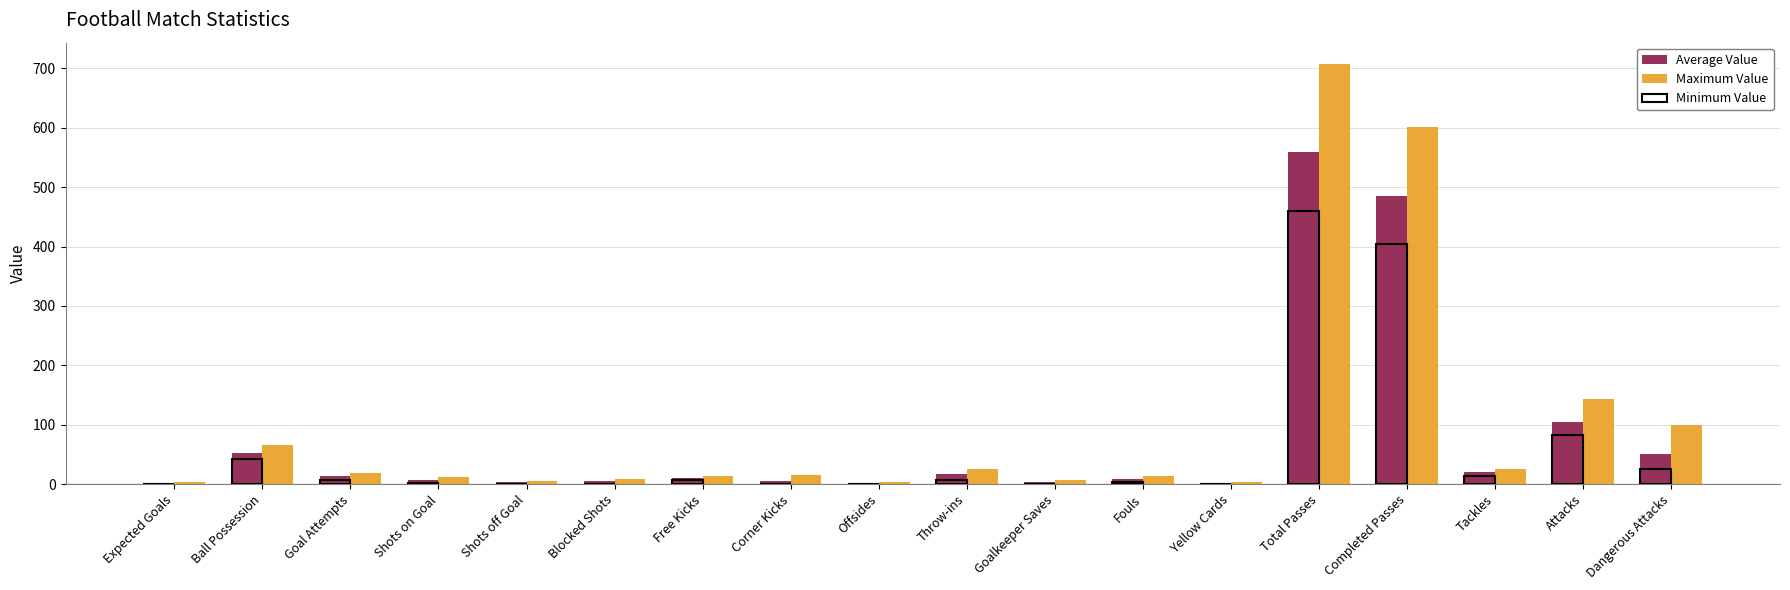

What is the sum of all Maximum Value values?

1778.9